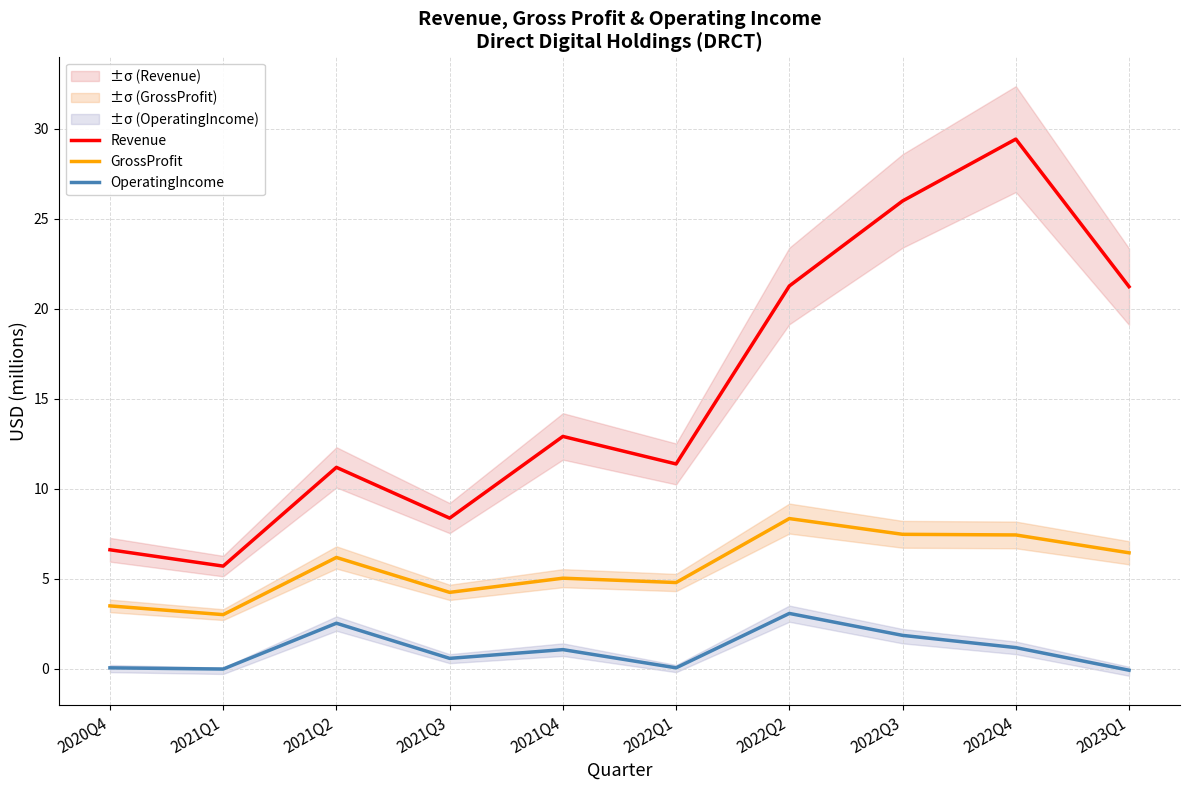

Which series has the largest total across all categories?

Revenue